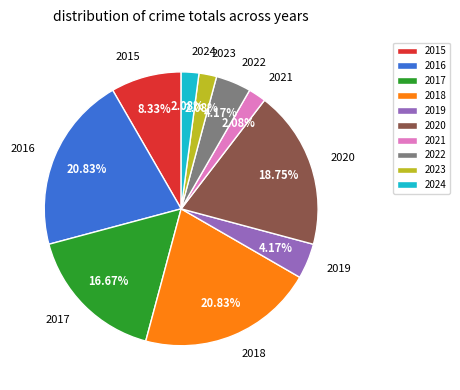

Is there a majority slice in this chart?

No